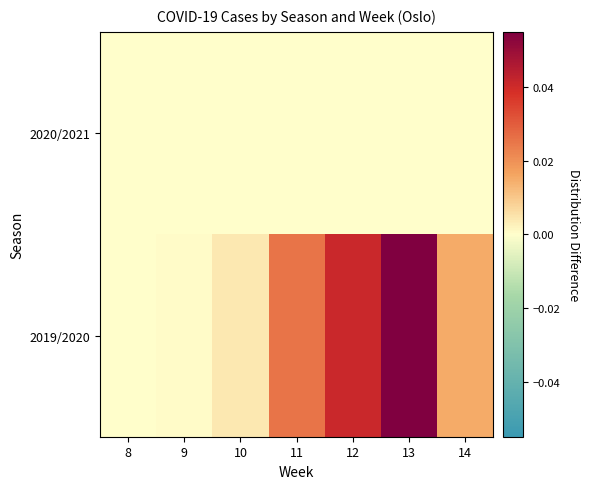

How many distinct data groups are displayed?

2